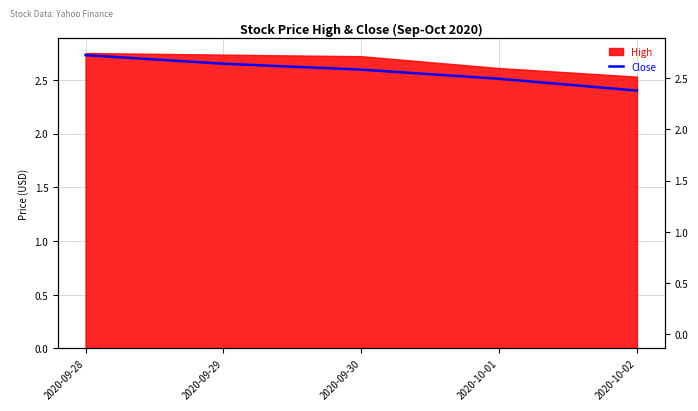

What is the change in value from 2020-09-28 to 2020-09-29?

-0.1